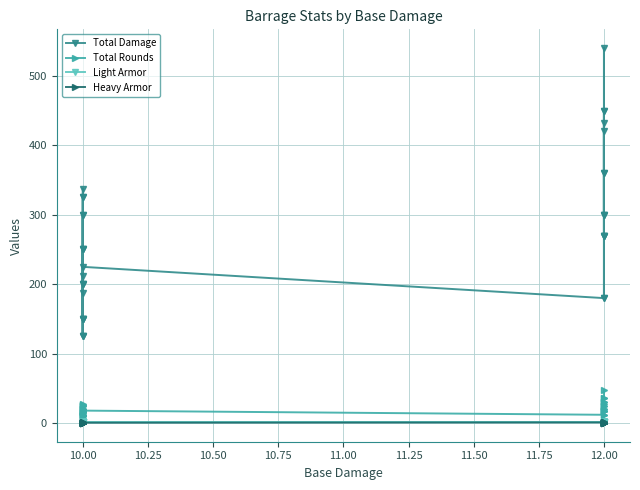

Does the chart have visible grid lines?

Yes